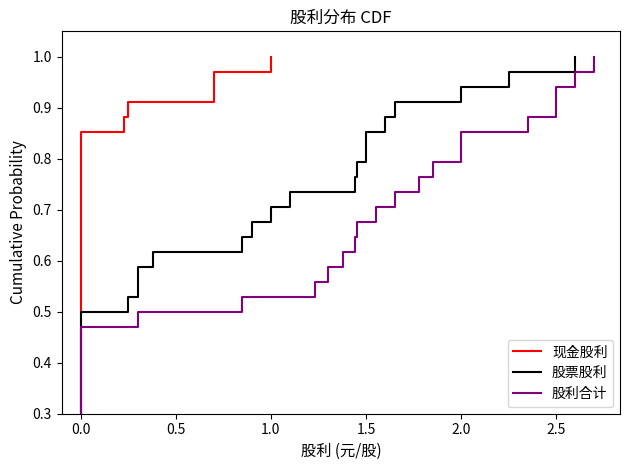

True or false: 股票股利 and 现金股利 intersect in this chart.

False